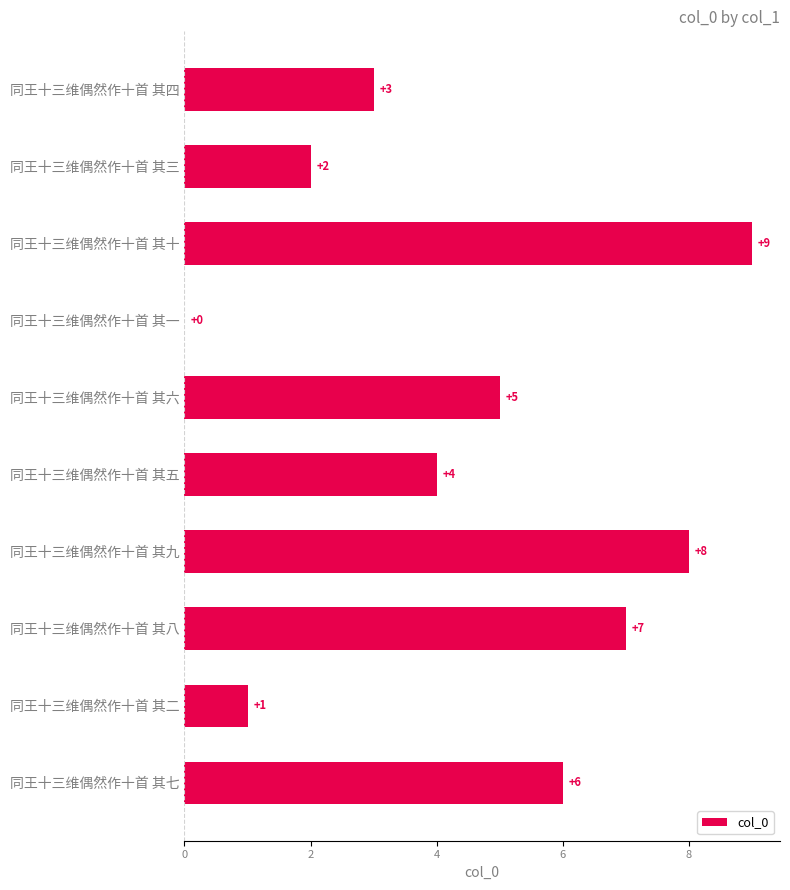

The value at 同王十三维偶然作十首 其九 is 2. True or false?

False